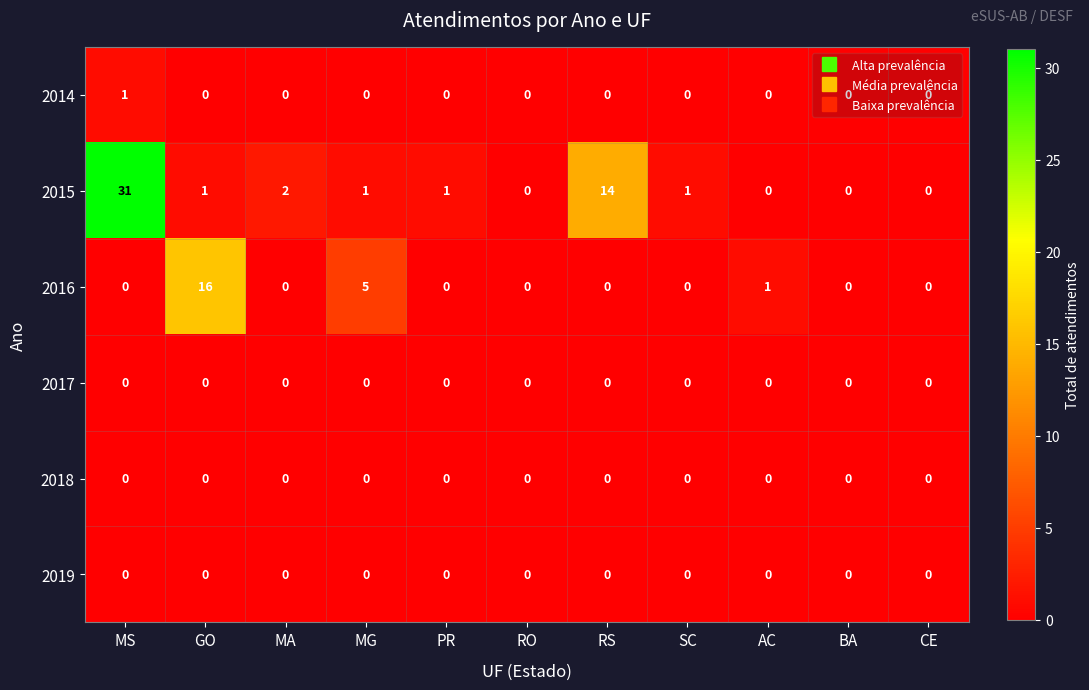

Which series has the largest range (max minus min)?

2015